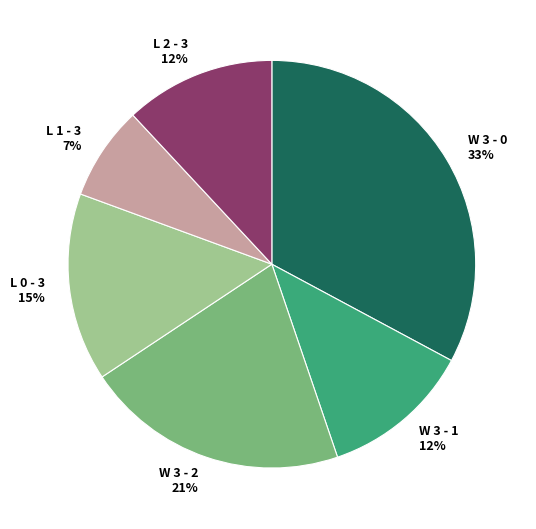

To the nearest percent, what is the average slice percentage?

17%